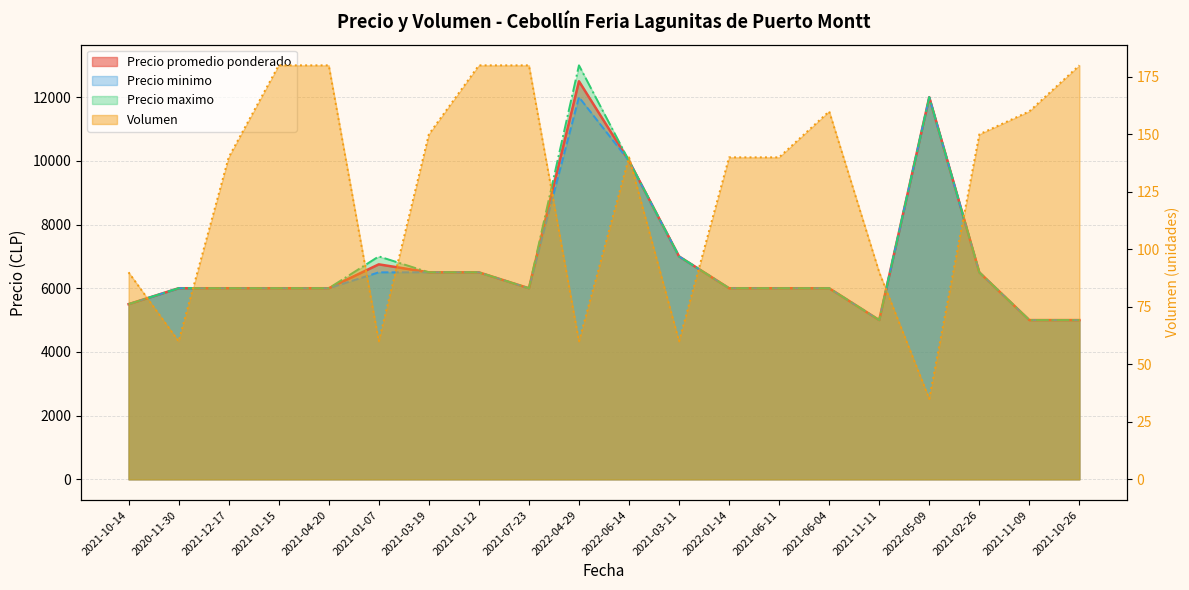

How many data points in Volumen are above 140?

9